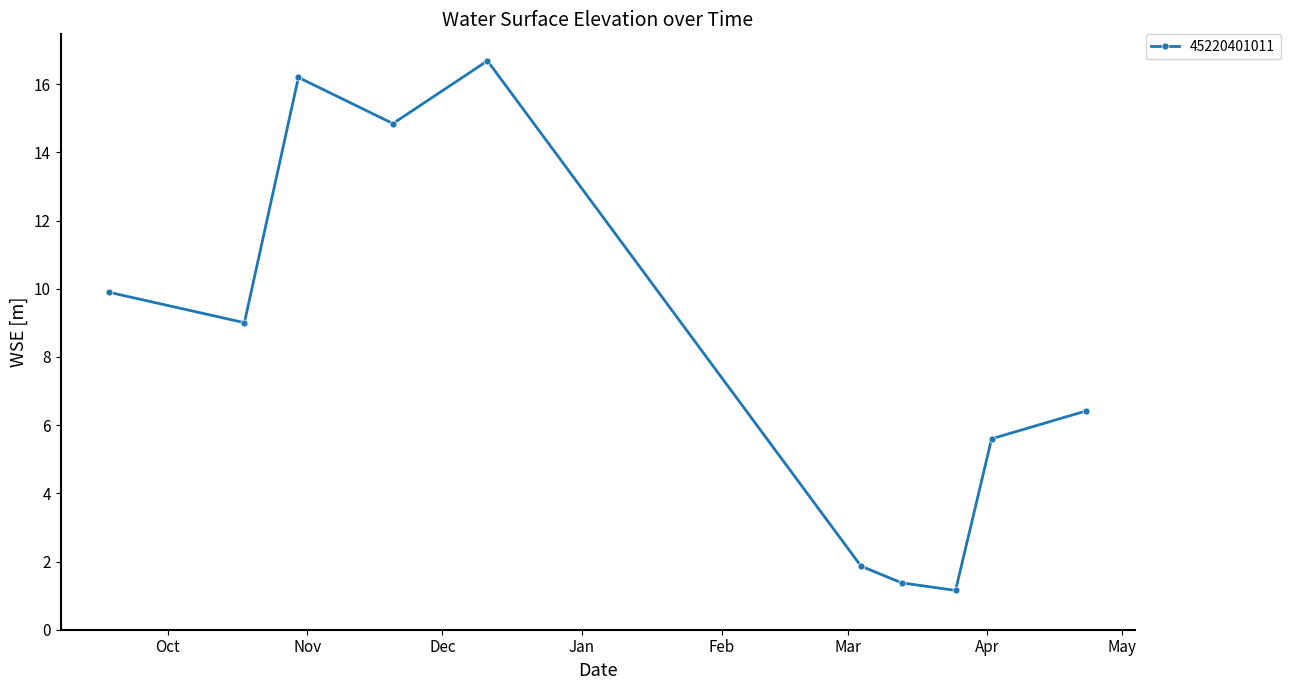

Reading right to left, extract all data points from this chart.

6.4	5.6	1.2	1.4	1.9	16.7	14.8	16.2	9.0	9.9